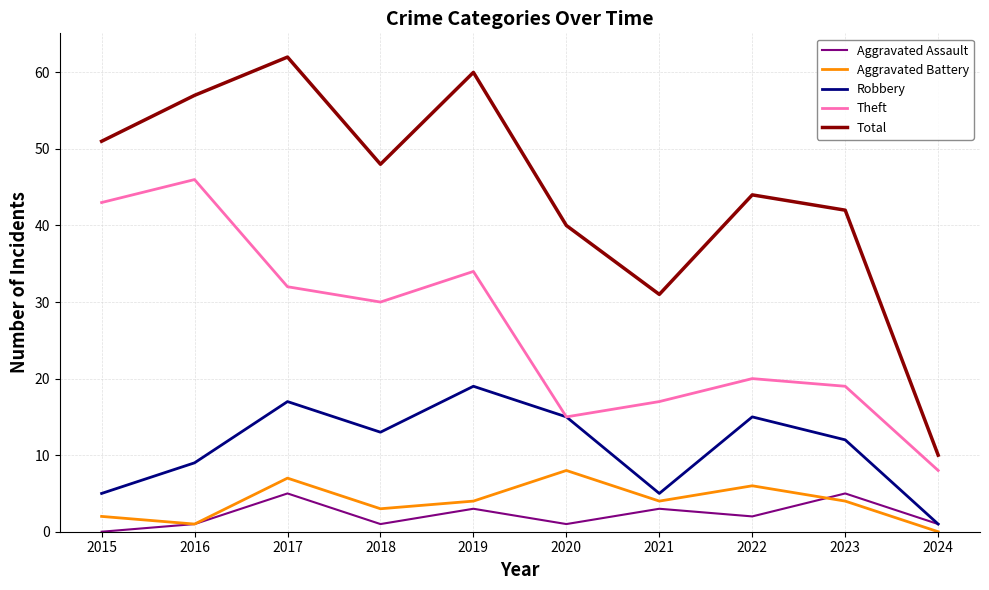

Read the Aggravated Battery value at 2016.

1